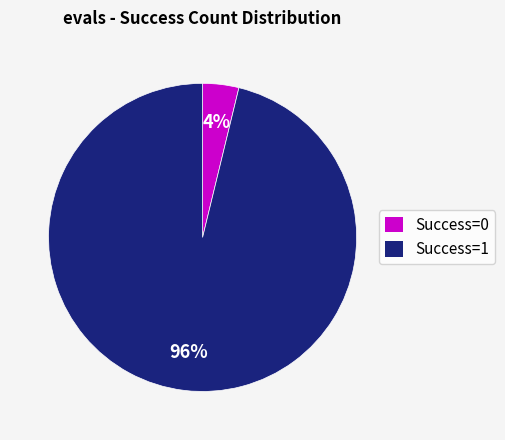

Which slice is the largest?

Success=1